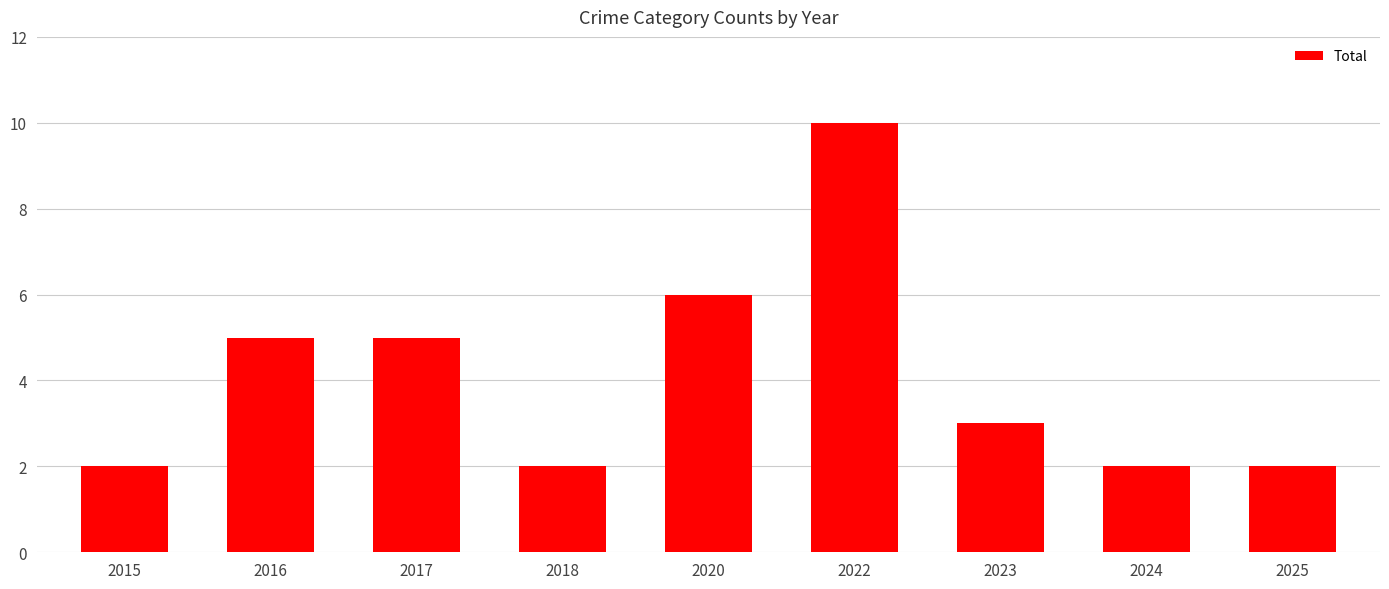

Reading left to right, list all the values displayed in this chart.

2015=2	2016=5	2017=5	2018=2	2020=6	2022=10	2023=3	2024=2	2025=2